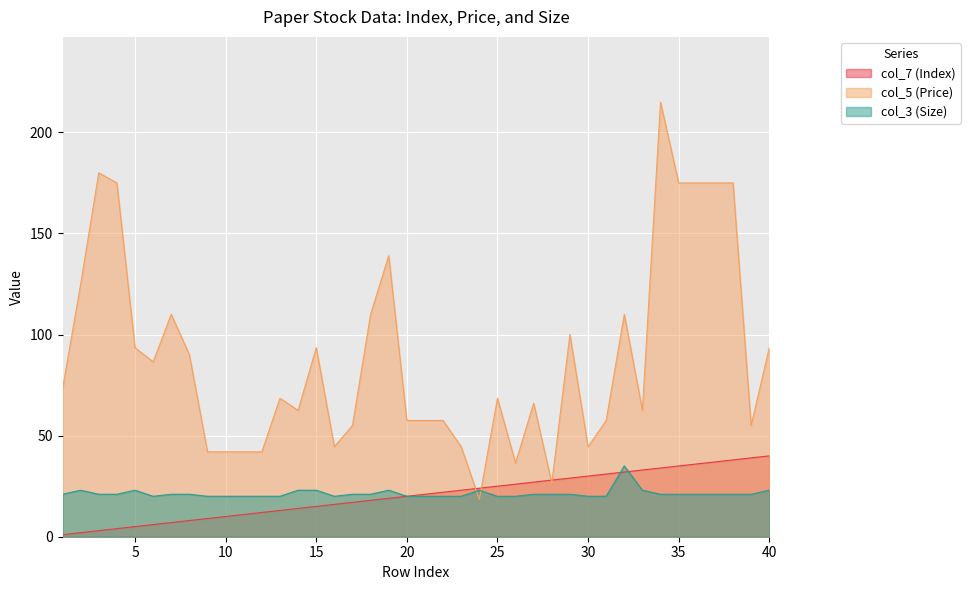

Reading left to right, extract all data points from this chart.

col_7 (Index): 1.0	2.0	3.0	4.0	5.0	6.0	7.0	8.0	9.0	10.0	11.0	12.0	13.0	14.0	15.0	16.0	17.0	18.0	19.0	20.0	21.0	22.0	23.0	24.0	25.0	26.0	27.0	28.0	29.0	30.0	31.0	32.0	33.0	34.0	35.0	36.0	37.0	38.0	39.0	40.0
col_5 (Price): 73.0	125.0	180.0	175.0	93.5	86.5	110.0	90.0	42.0	42.0	42.0	42.0	68.5	62.5	93.5	44.5	55.0	110.0	139.0	57.5	57.5	57.5	44.5	18.5	68.5	36.5	66.0	26.5	100.0	44.5	57.5	110.0	62.5	215.0	175.0	175.0	175.0	175.0	55.0	93.5
col_3 (Size): 21.0	23.0	21.0	21.0	23.0	20.0	21.0	21.0	20.0	20.0	20.0	20.0	20.0	23.0	23.0	20.0	21.0	21.0	23.0	20.0	20.0	20.0	20.0	23.0	20.0	20.0	21.0	21.0	21.0	20.0	20.0	35.0	23.0	21.0	21.0	21.0	21.0	21.0	21.0	23.0